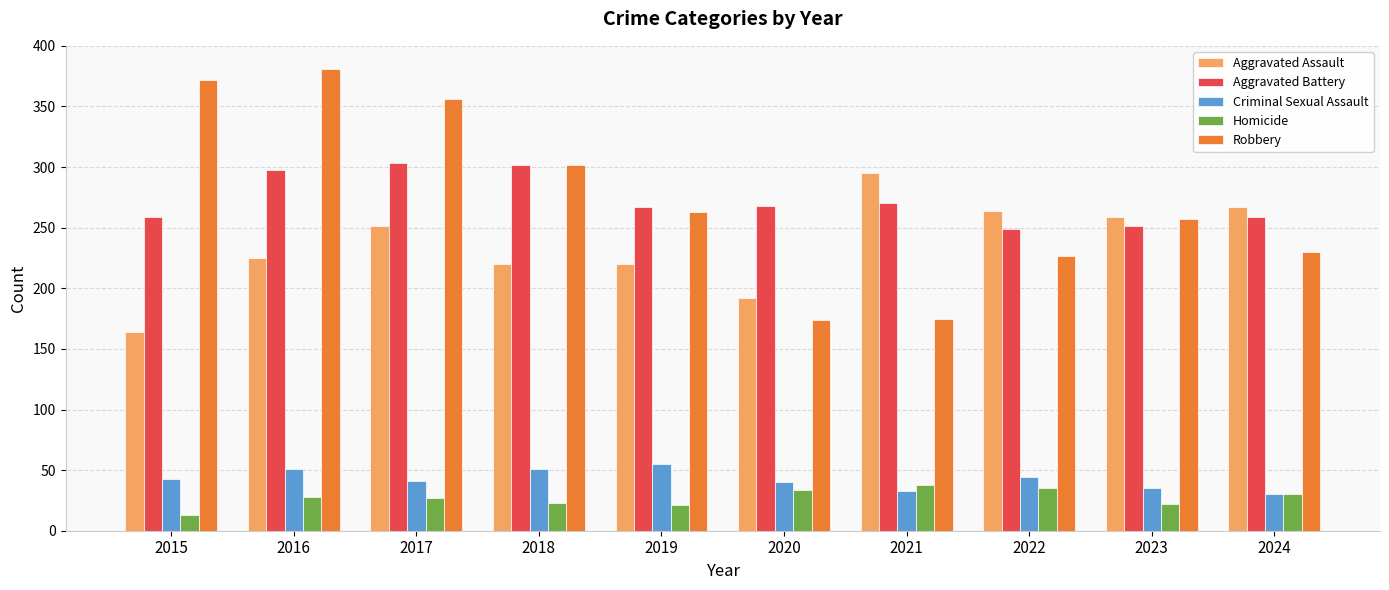

What is the minimum value shown in the chart?

13